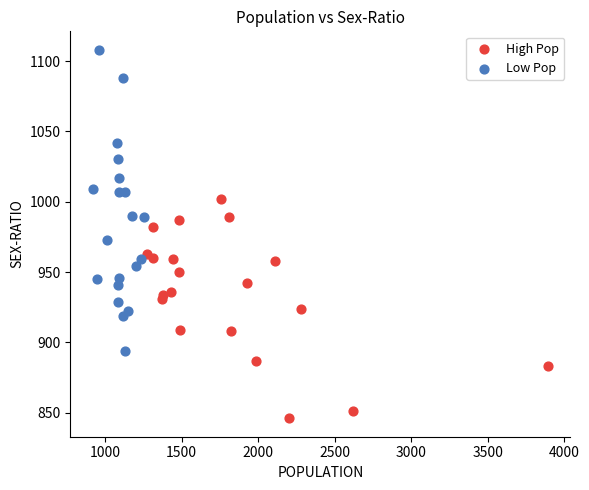

Which series has the widest spread of Y values?

Low Pop